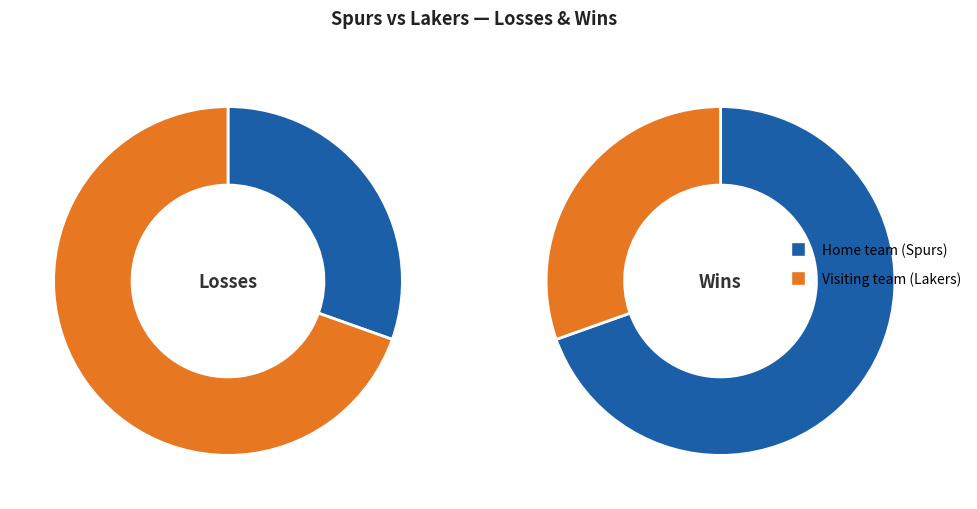

What is the smallest slice in the pie chart?

Home team (Spurs)